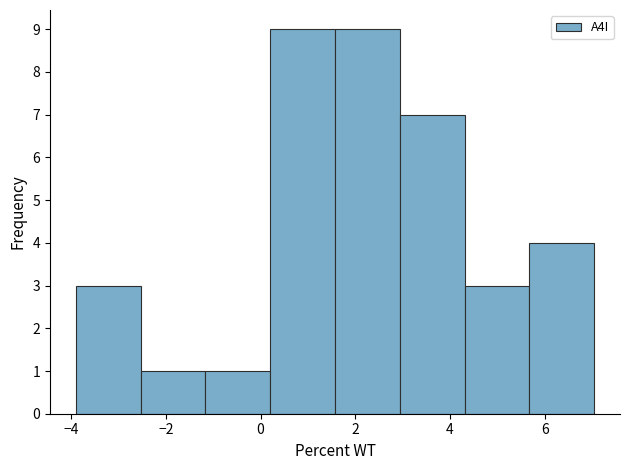

Reading left to right, transcribe this chart: for each bar, give the range it covers on the x-axis and its height. Neither the bar edges nor the heights are printed on the chart, so give them approximately, as read against the axes.

-4.0 to -2.6: 3
-2.6 to -1.2: 1
-1.2 to 0.2: 1
0.2 to 1.6: 9
1.6 to 3.0: 9
3.0 to 4.4: 7
4.4 to 5.6: 3
5.6 to 7.0: 4